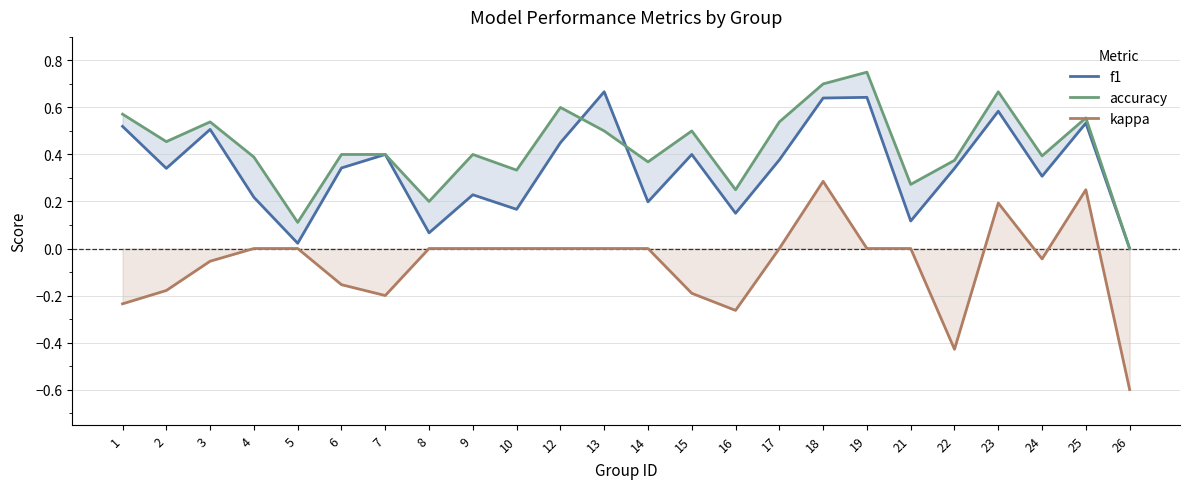

True or false: accuracy and f1 cross at least once.

True